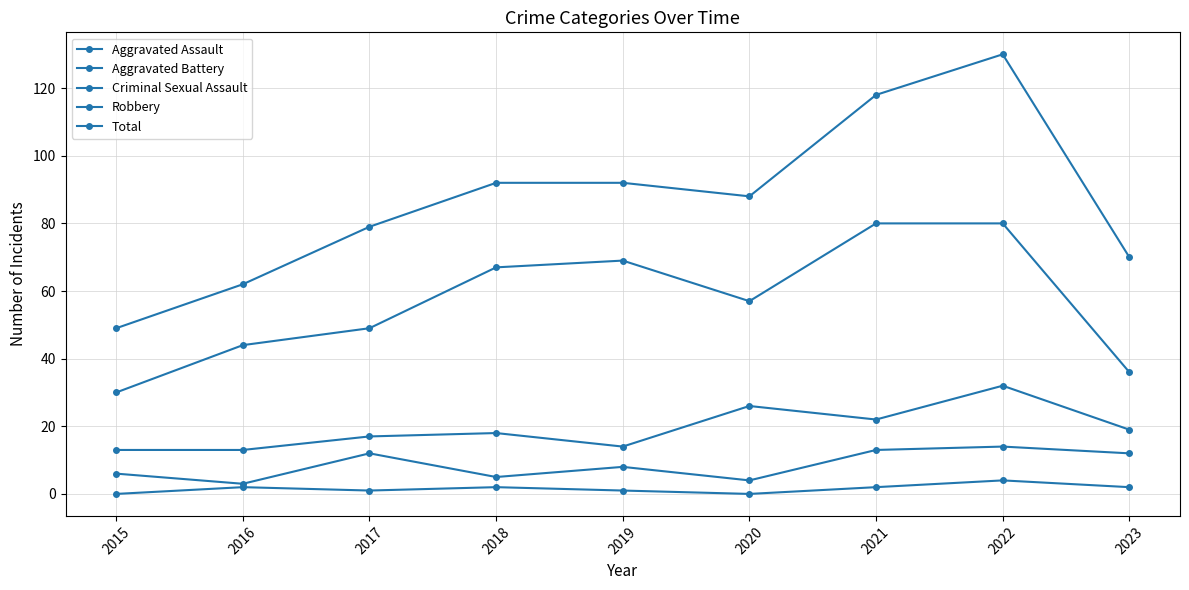

How many values in the Total series are below 88?

4